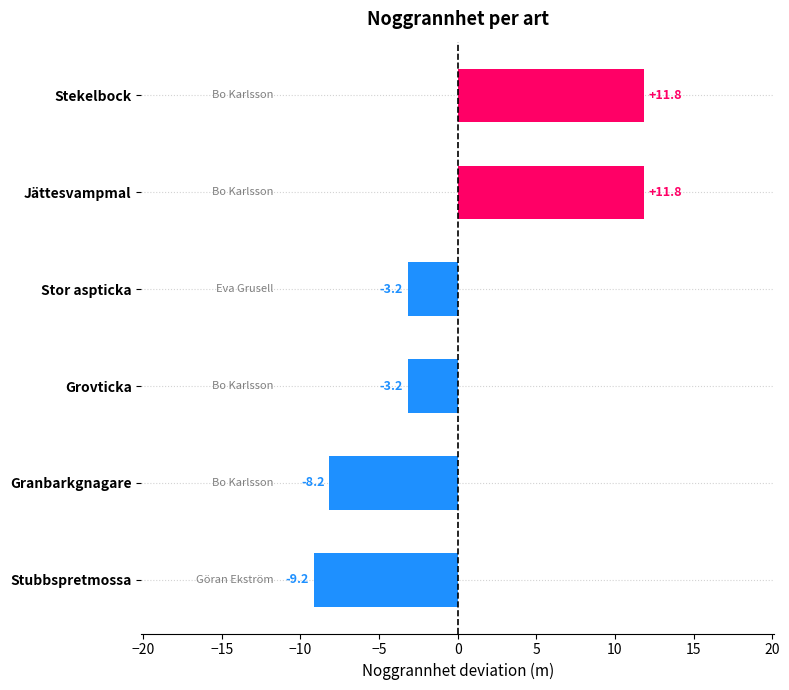

What is the minimum value shown in the chart?

-9.2